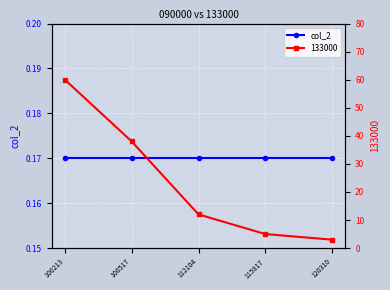

Rank the categories by value from highest to lowest.

100213, 100517, 112104, 115817, 120310